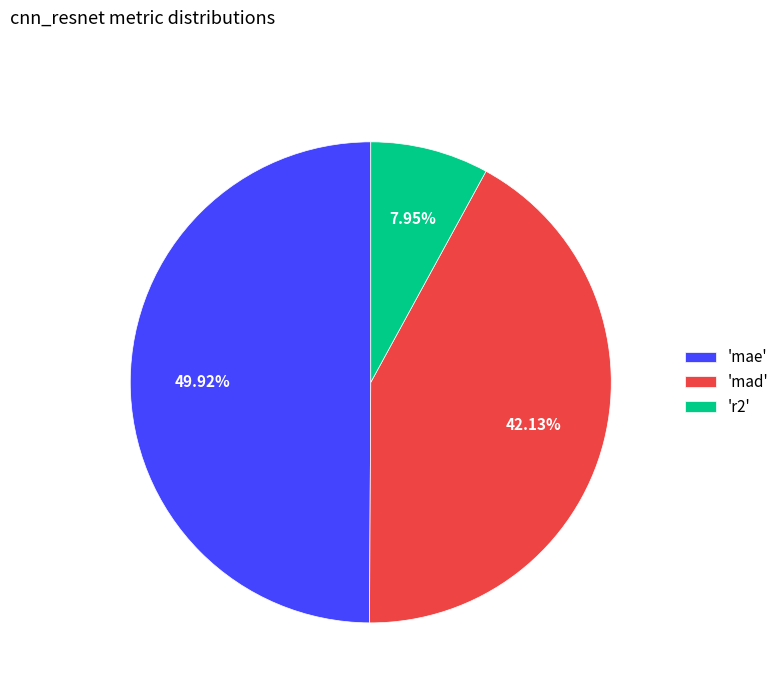

To the nearest percent, what is the difference between the largest and smallest slice percentages?

42%